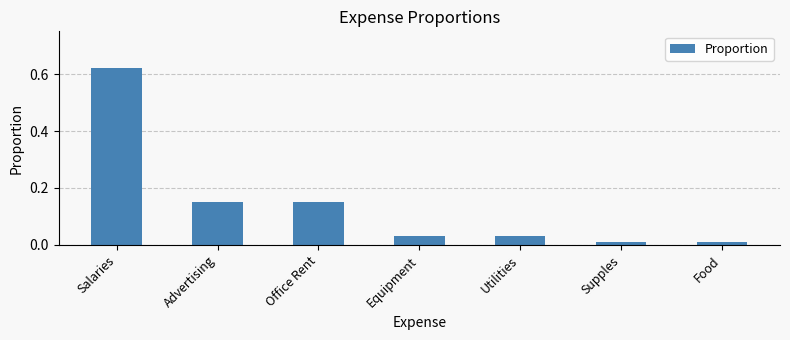

Is it true that the value at Office Rent is 0.2?

False